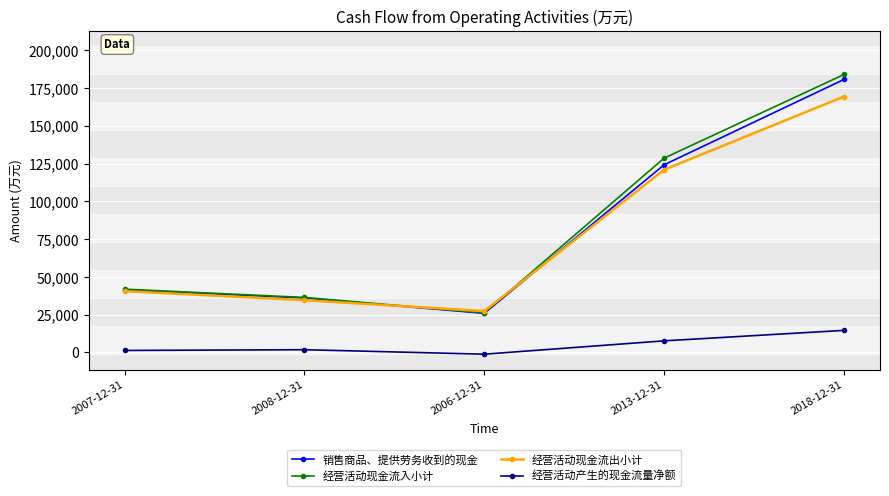

What is the difference between the 经营活动现金流入小计 values at 2007-12-31 and 2006-12-31?

15692